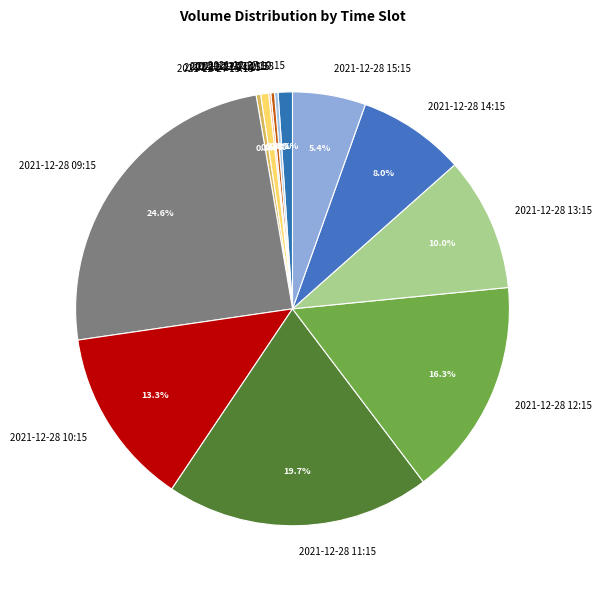

To the nearest percent, what is the difference between the largest and smallest slice percentages?

24%